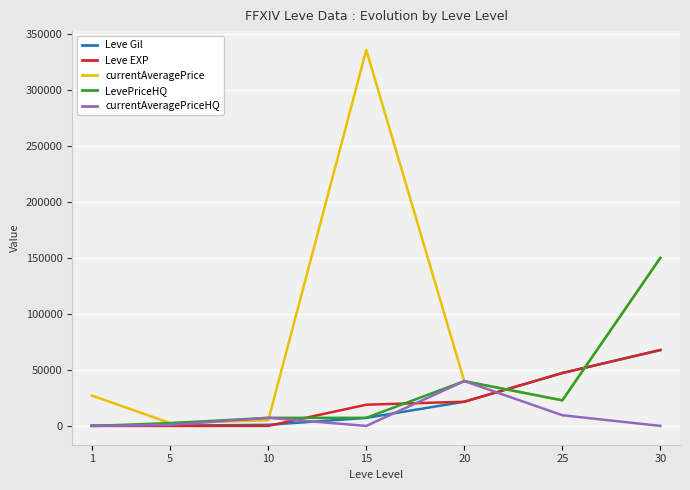

Which series has the largest total across all categories?

currentAveragePrice